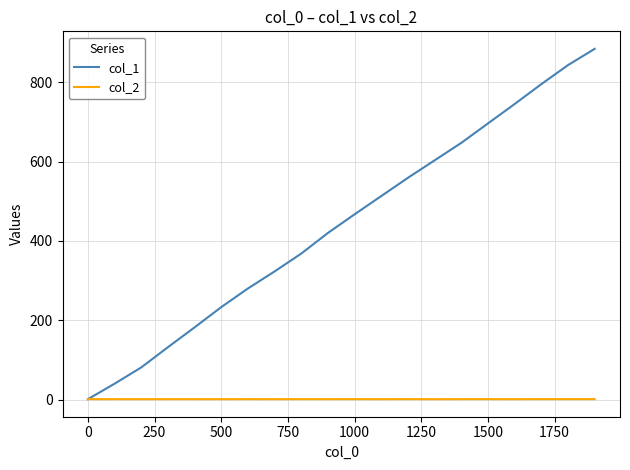

What is the greatest value displayed?

884.0